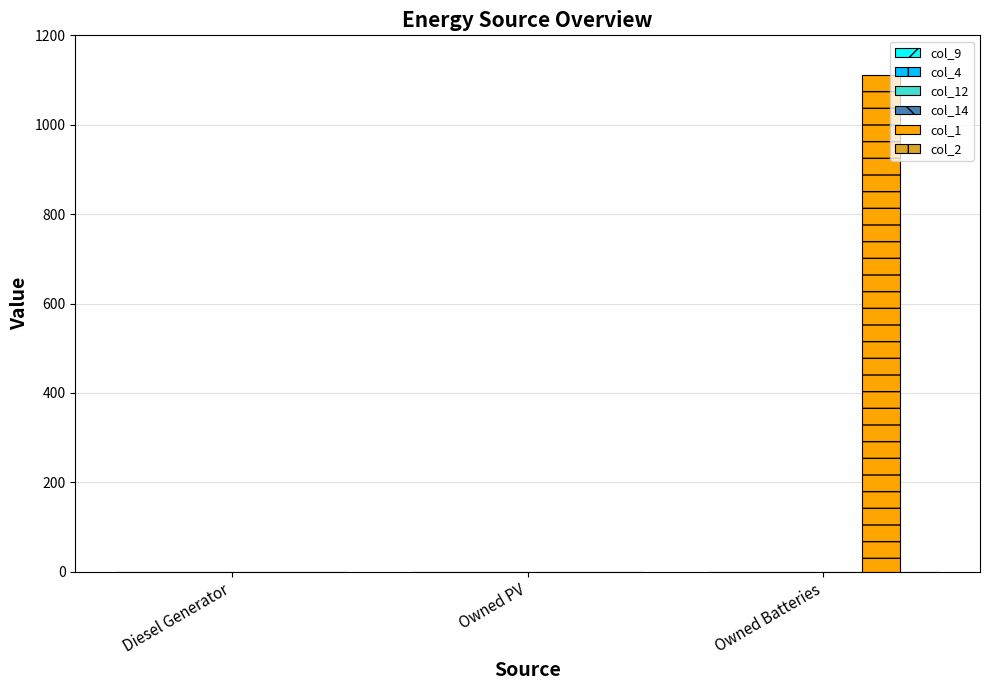

The value at Owned PV is 0. True or false?

True